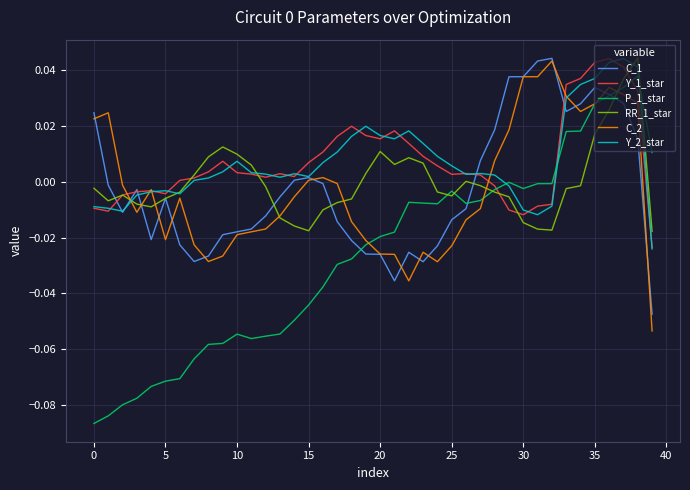

What is the label of the 2nd point from the right?

38